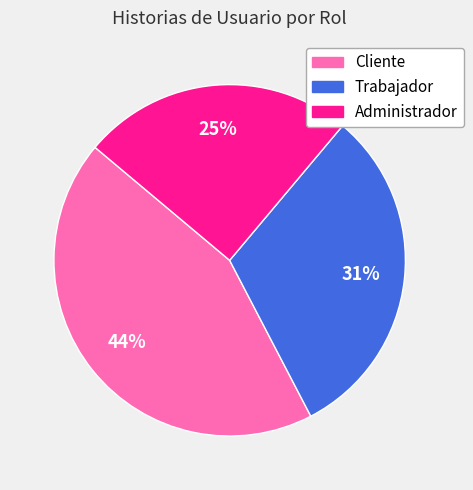

How many segments does this pie chart have?

3